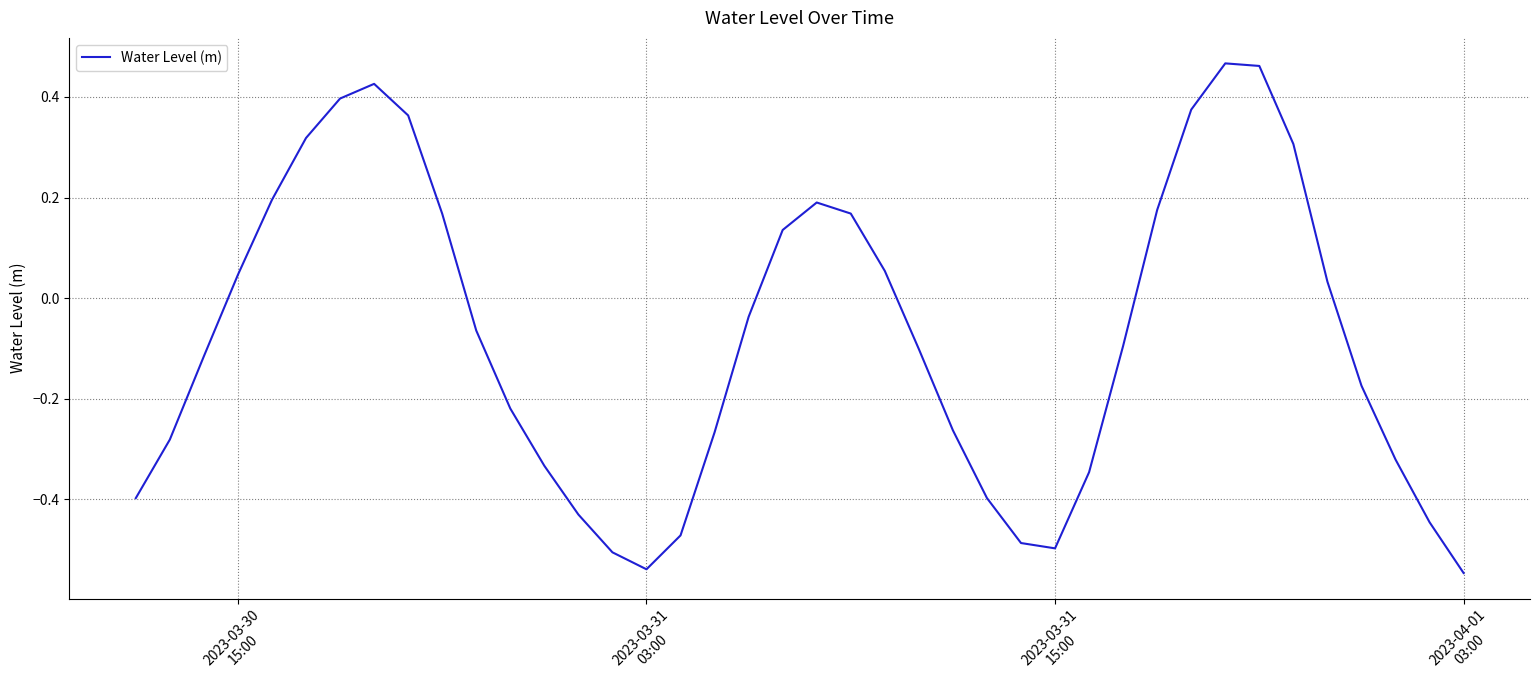

How many series are shown in this chart?

1